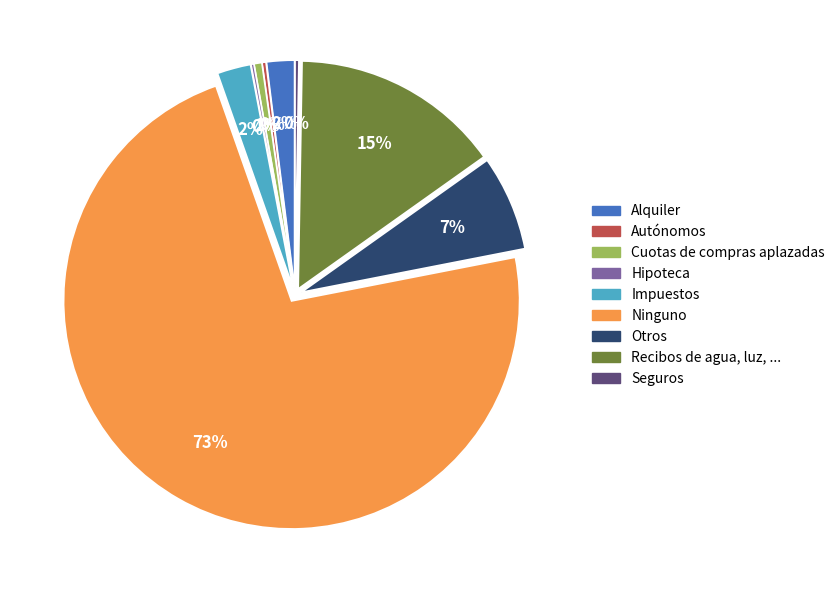

To the nearest percent, what is the combined percentage of Otros and Alquiler?

9%